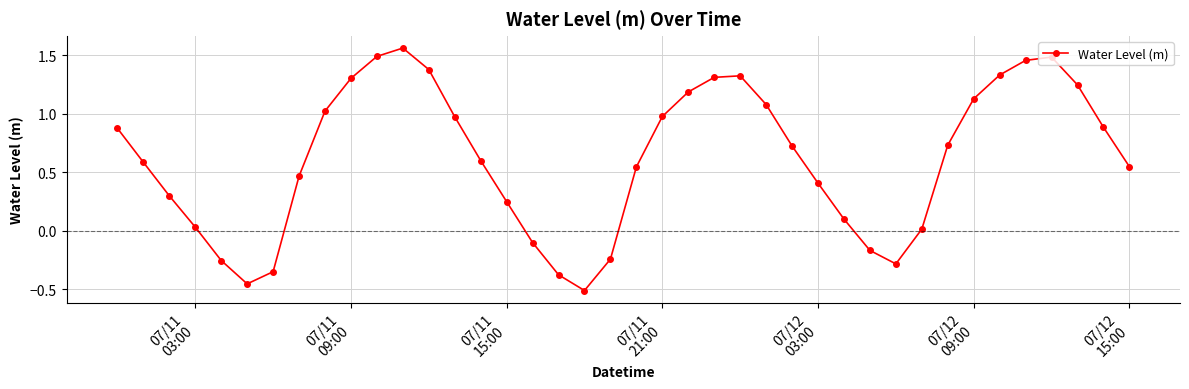

How many points are higher than both their immediate neighbors (excluding endpoints)?

3